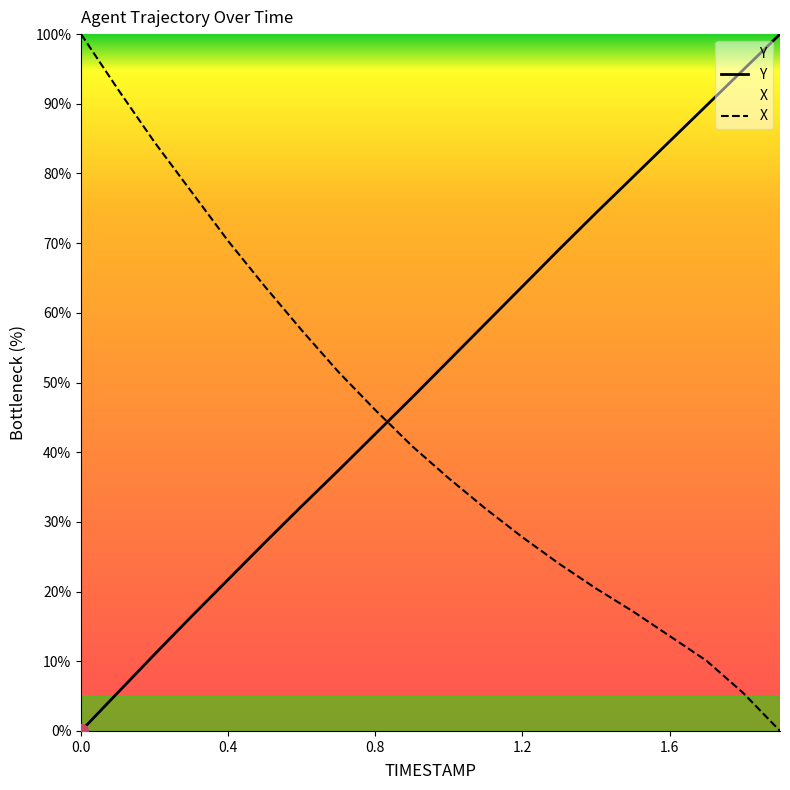

At how many categories does at least one series exceed 24?

20